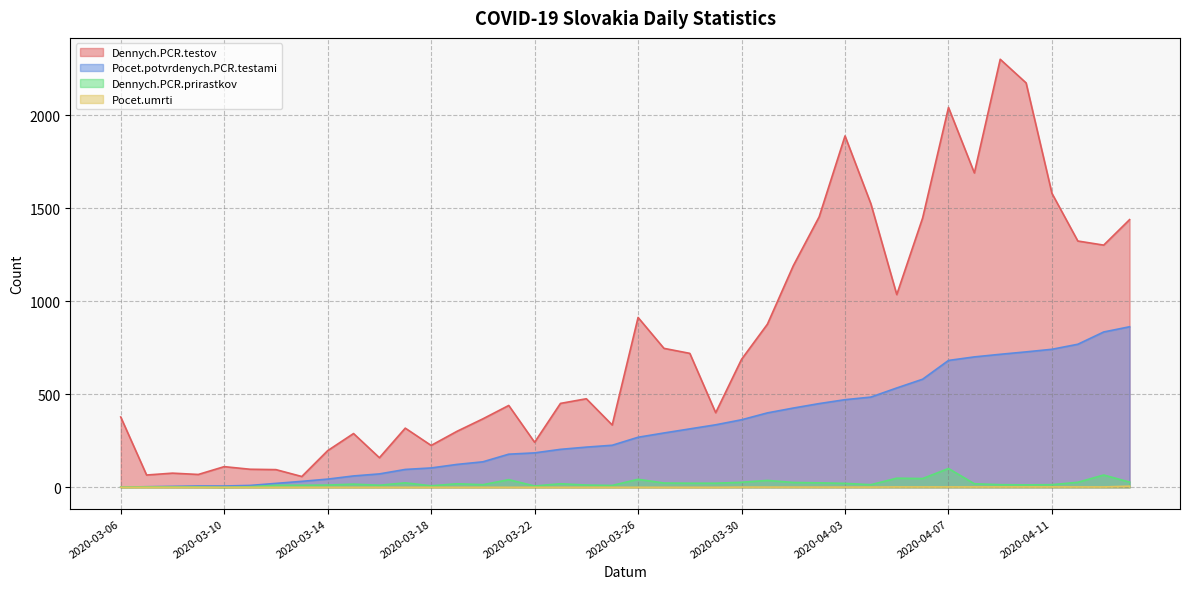

Where does the Pocet.potvrdenych.PCR.testami series first go above 269?

2020-03-27